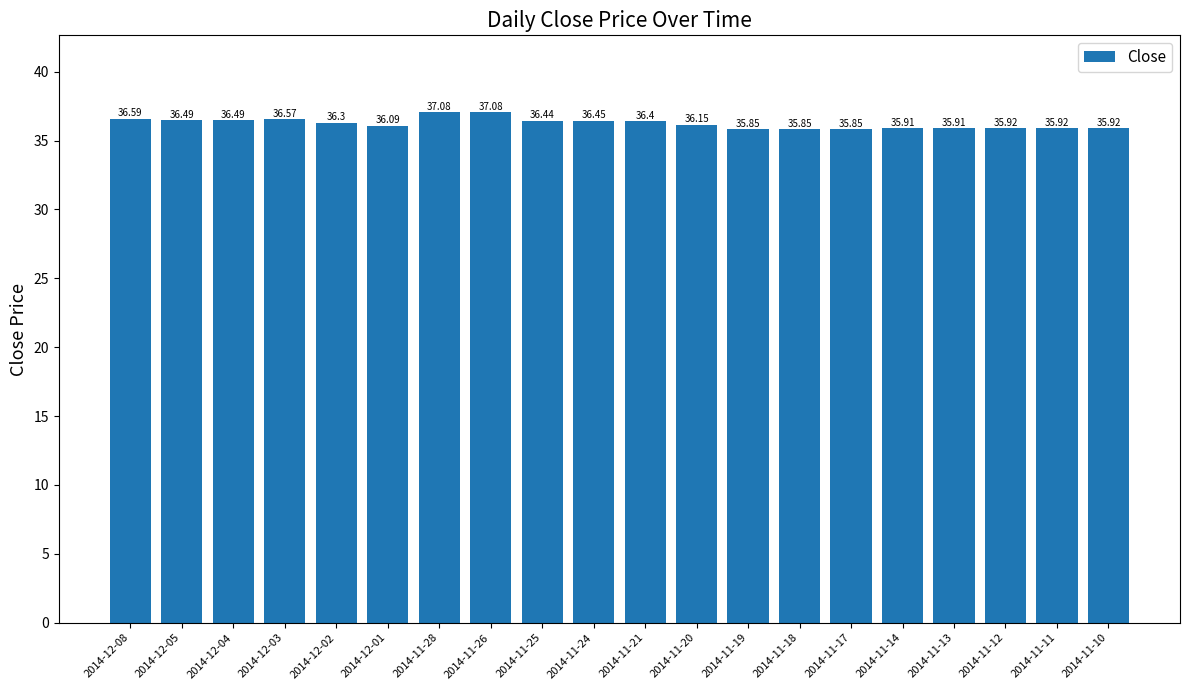

Between 2014-11-12 and 2014-12-05, which is larger?

2014-12-05